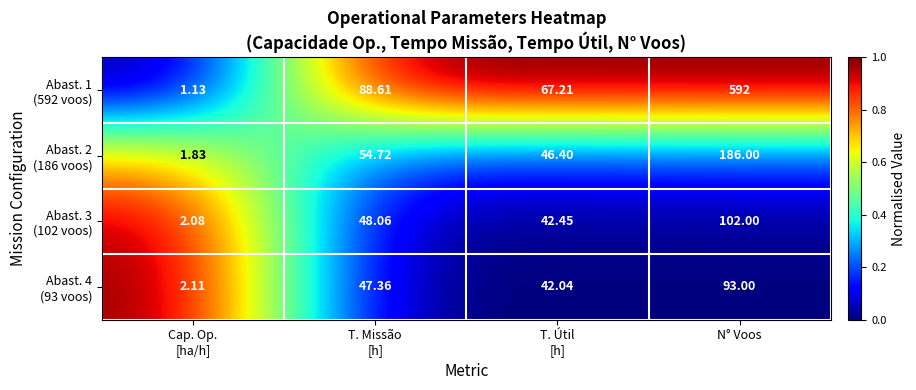

At which category is the sum across all series the highest?

N° Voos